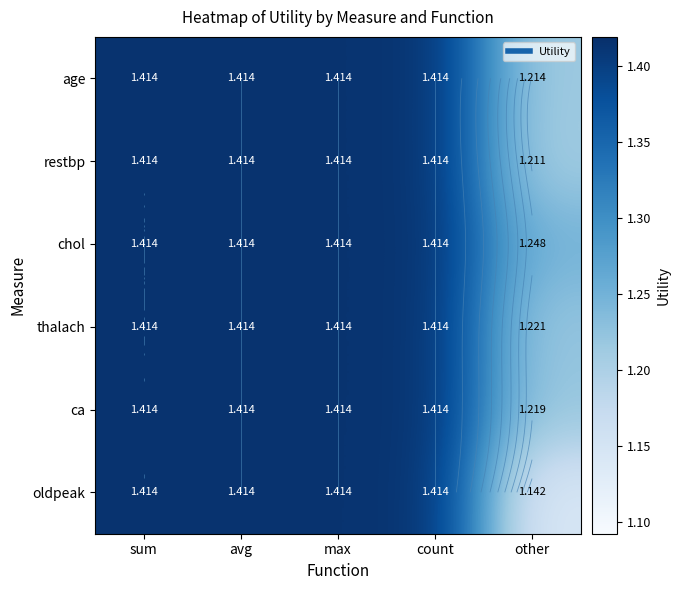

What is the approximate value of ca at avg?

1.4